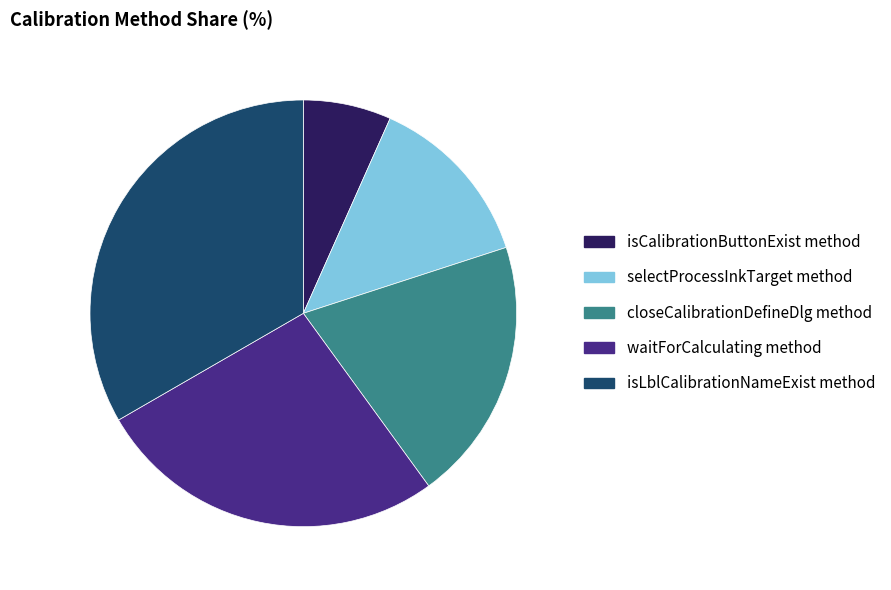

Count the number of slices in the pie.

5